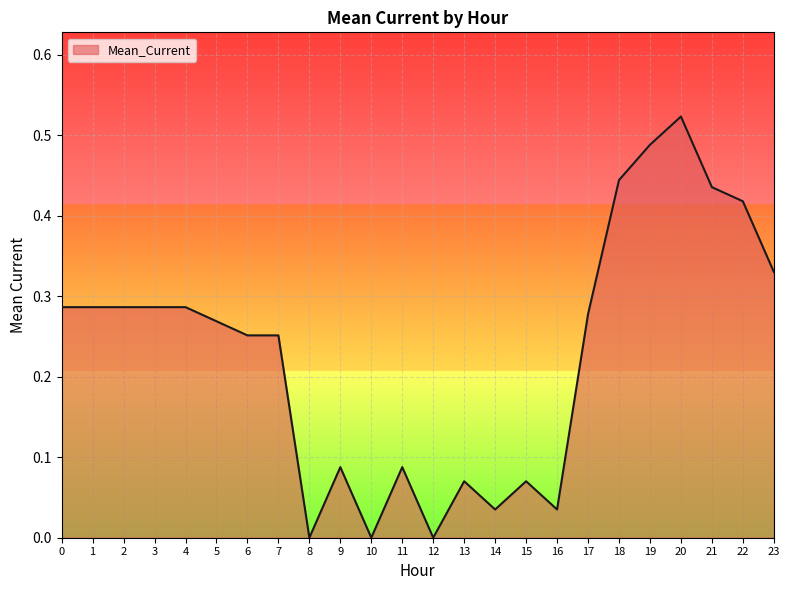

The chart shows a value of 0.2 at 12. True or false?

False